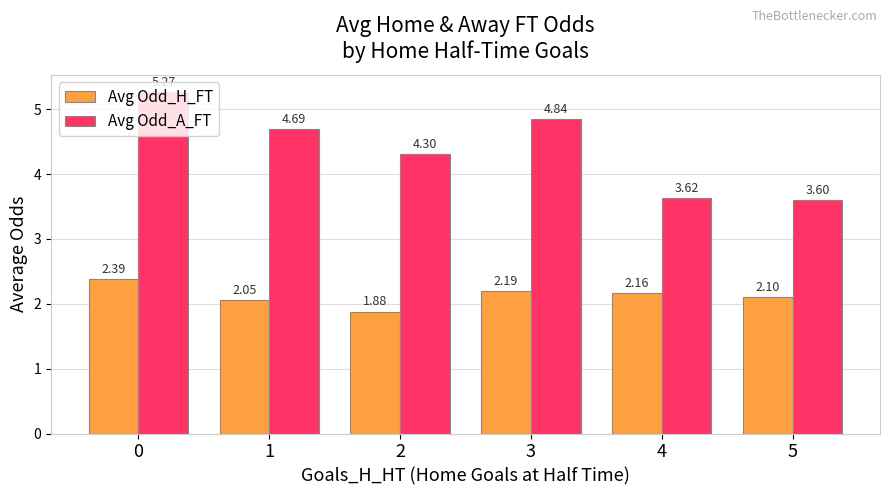

At 4, list the series in order from smallest to largest.

Avg Odd_H_FT, Avg Odd_A_FT